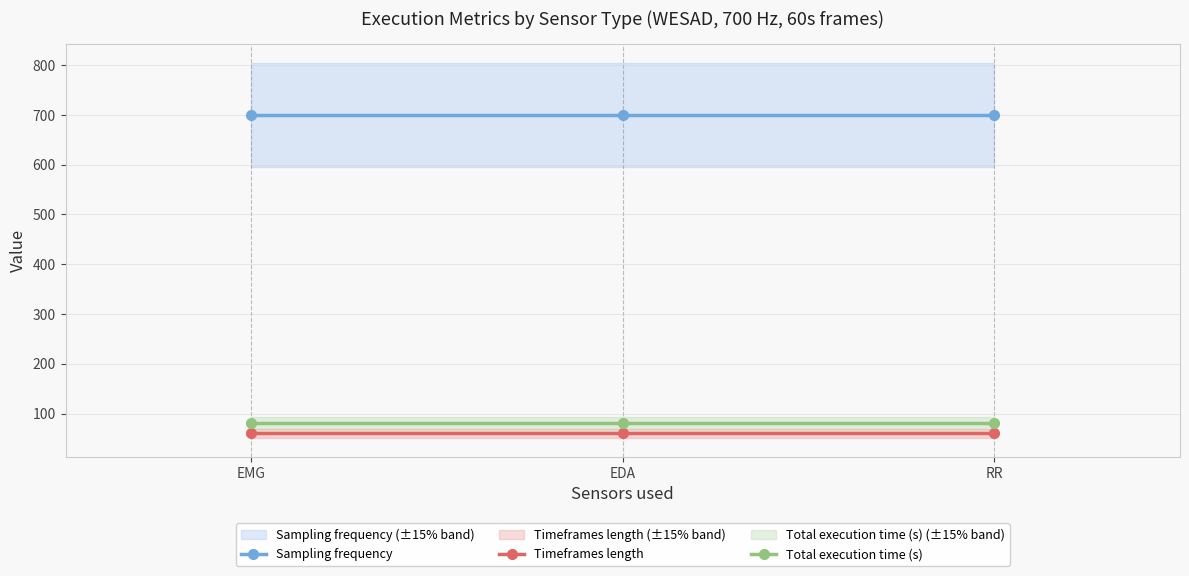

What is the average value of the Total execution time (s) series?

80.5